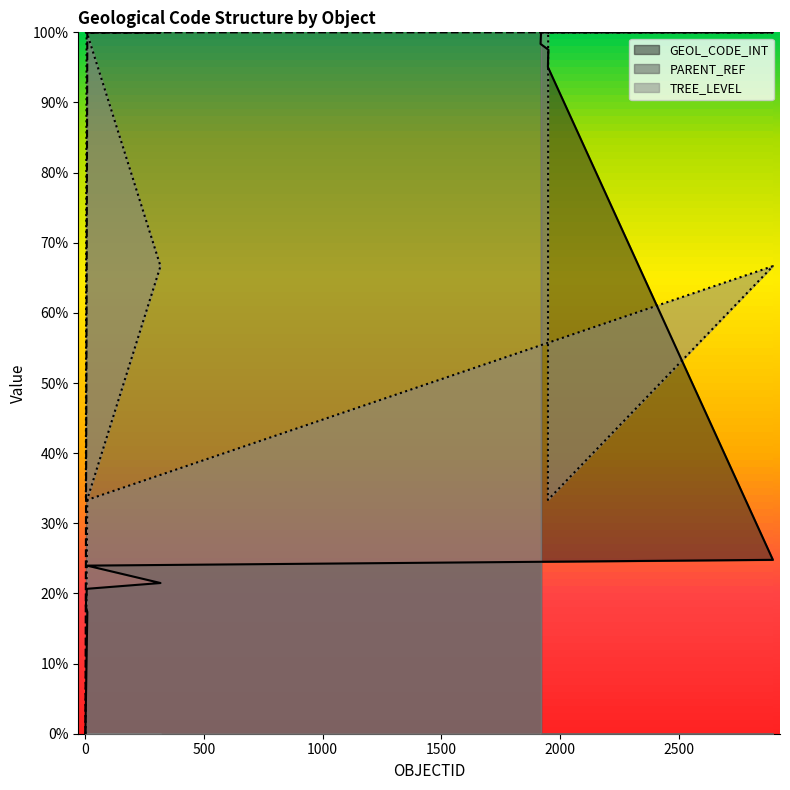

What is the label of the 15th point from the left?

1919